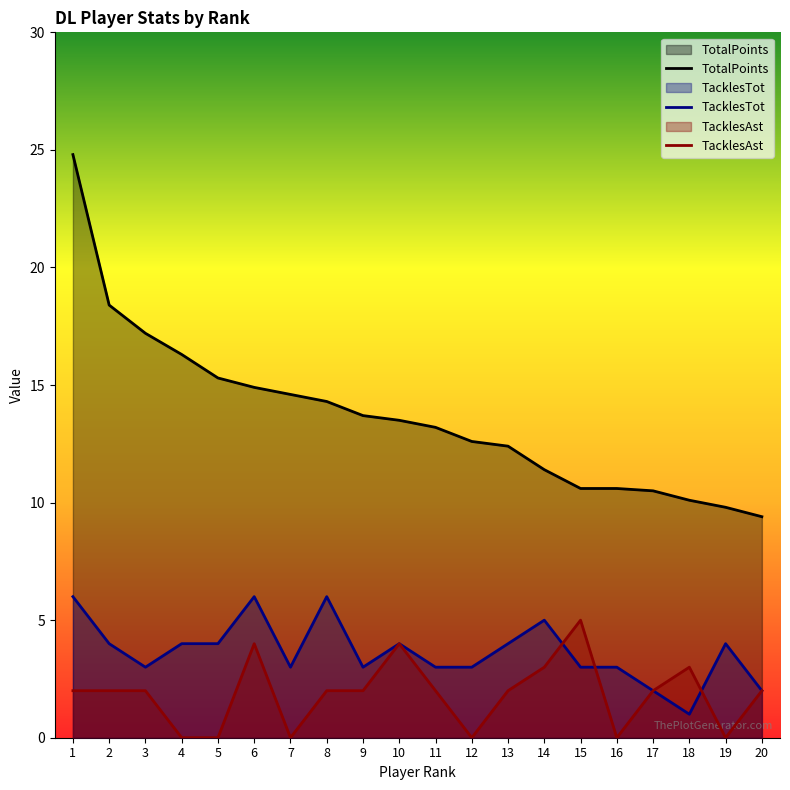

True or false: TotalPoints and TacklesTot intersect in this chart.

False